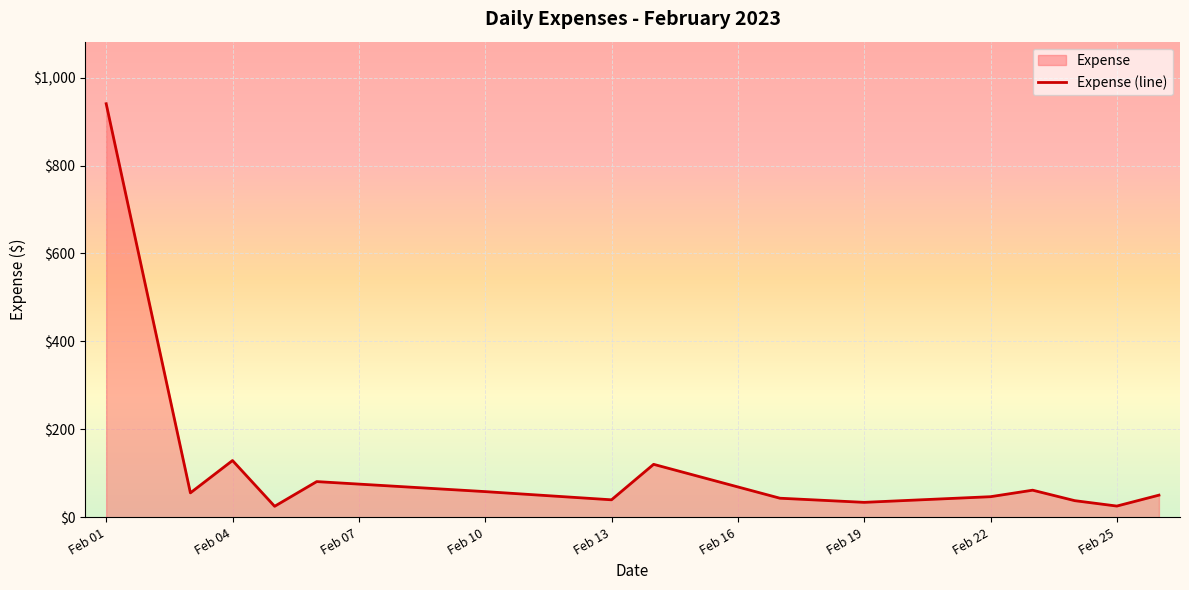

How many lines are shown in the chart?

1